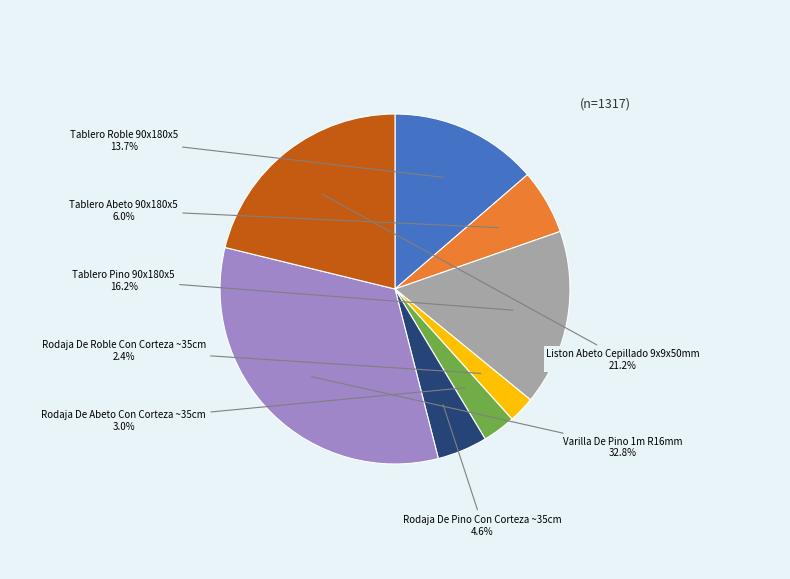

How many segments does this pie chart have?

8